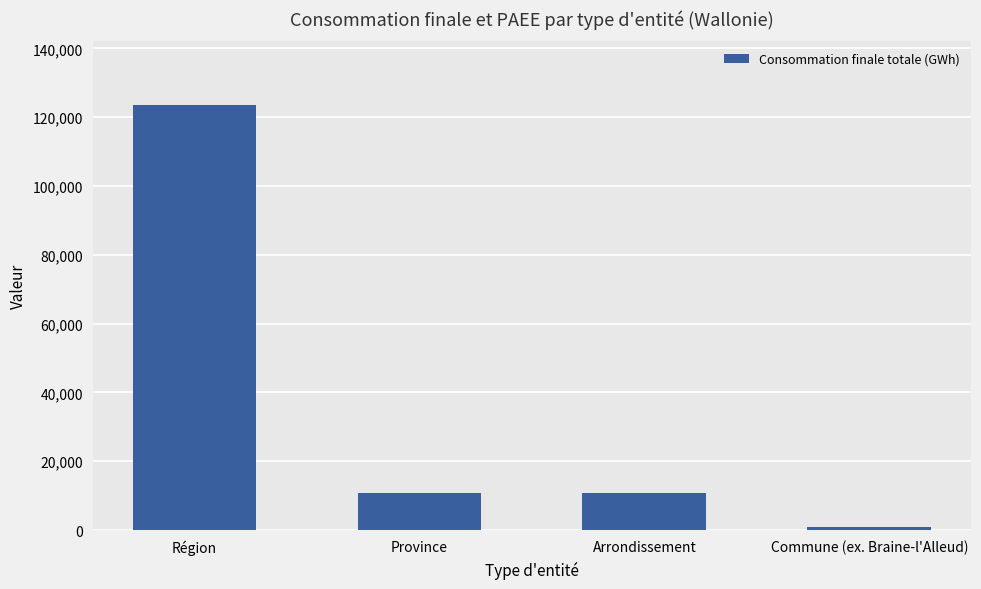

What is the change in value from Région to Province?

-112810.7